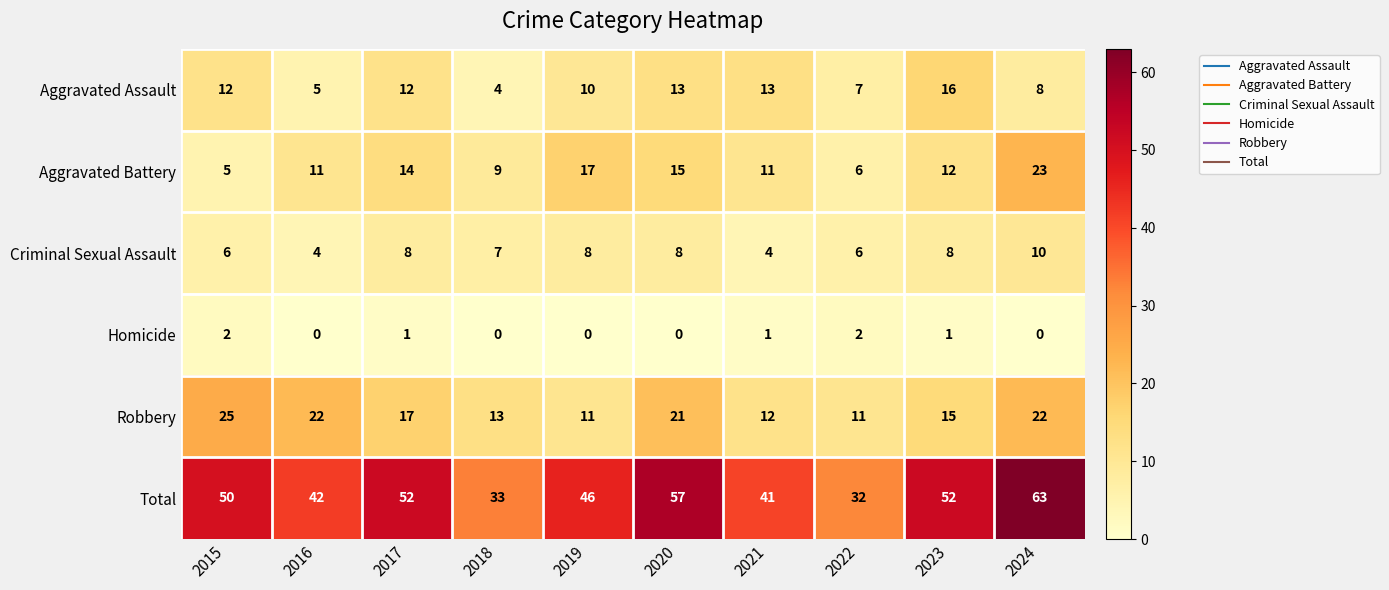

At 2018, list the series in order from smallest to largest.

Homicide, Aggravated Assault, Criminal Sexual Assault, Aggravated Battery, Robbery, Total